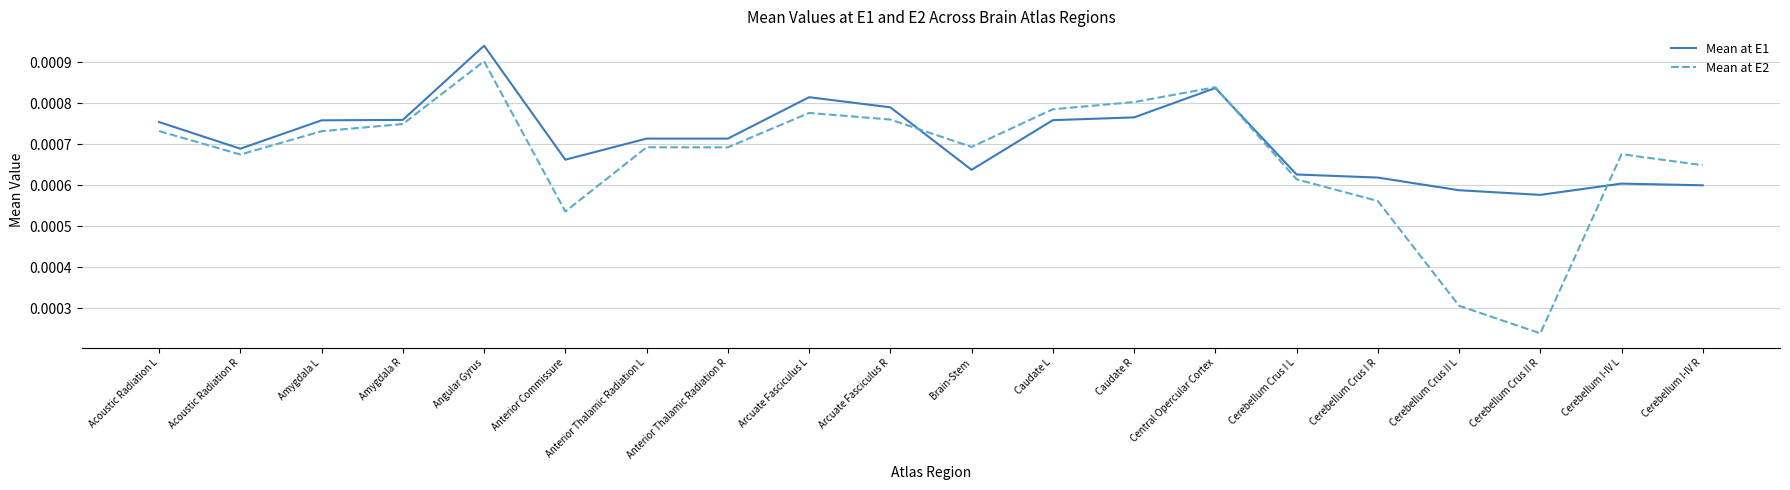

Which series changed the most between Amygdala R and Arcuate Fasciculus R?

Mean at E1